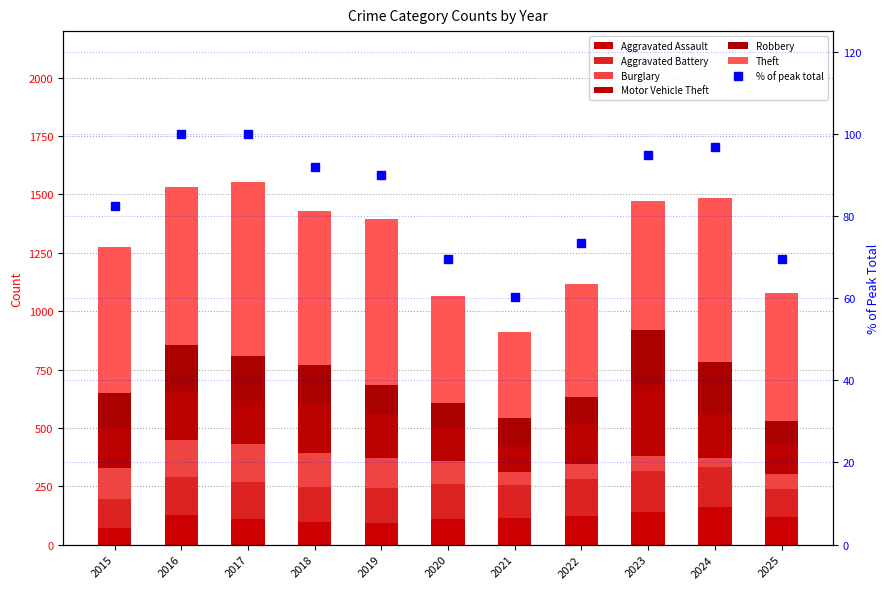

What is the average value of the Robbery series?

156